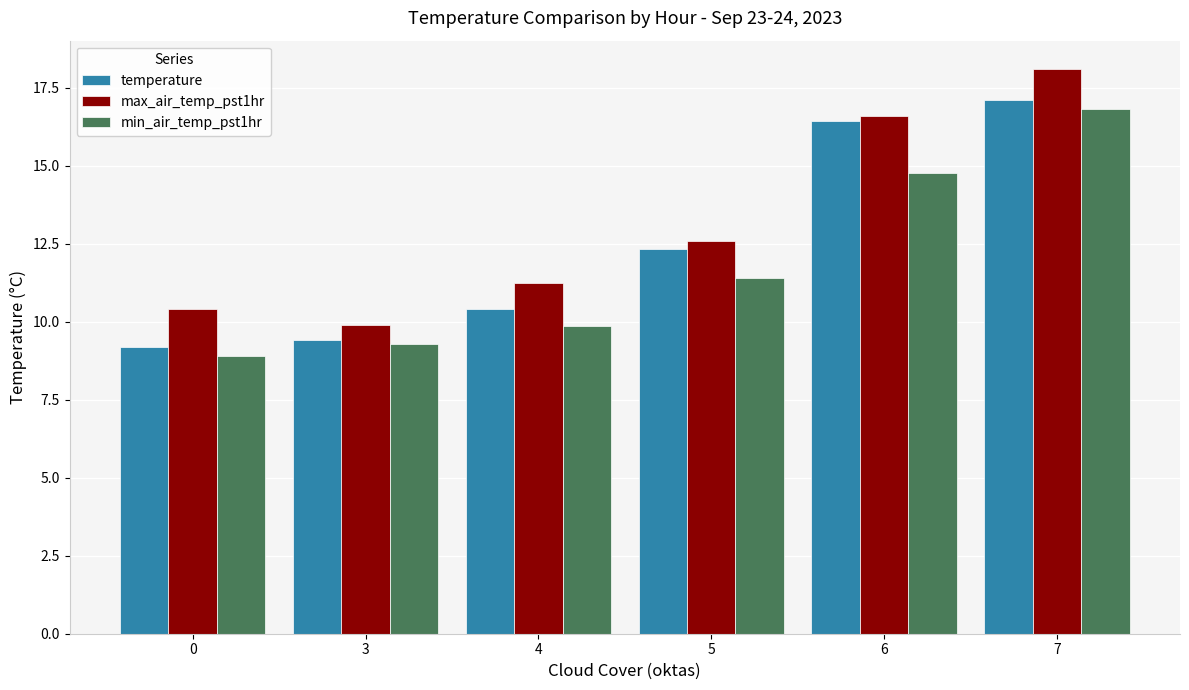

What is the spread (max minus min) of values at 4?

1.4